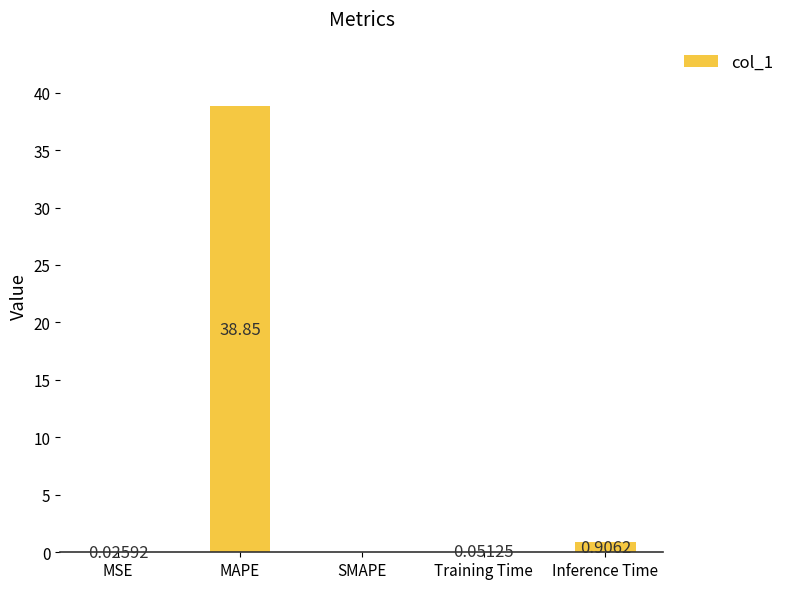

How many distinct data groups are displayed?

1